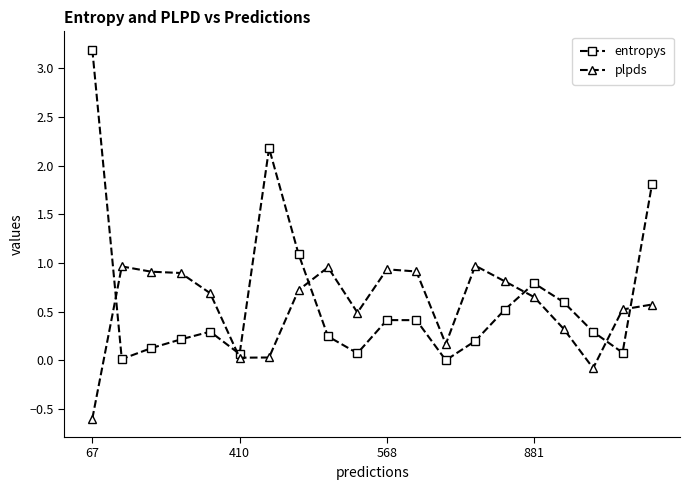

True or false: plpds has more than 1 points higher than both neighbors.

True